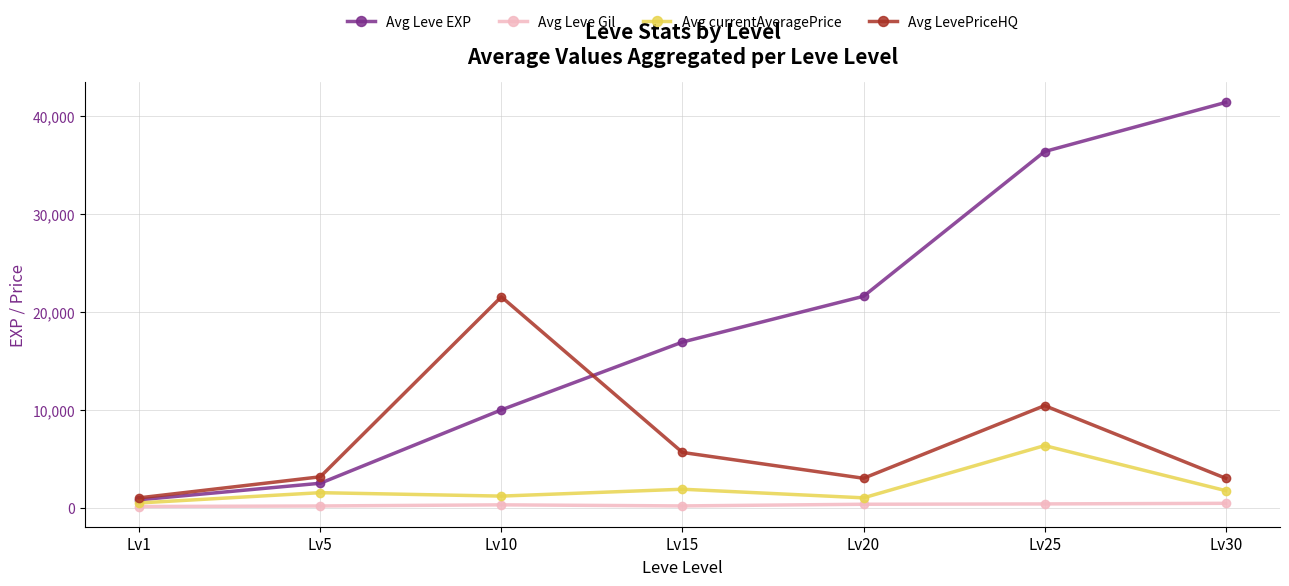

What is the difference between the second highest and minimum values in the Avg currentAveragePrice series?

1403.0